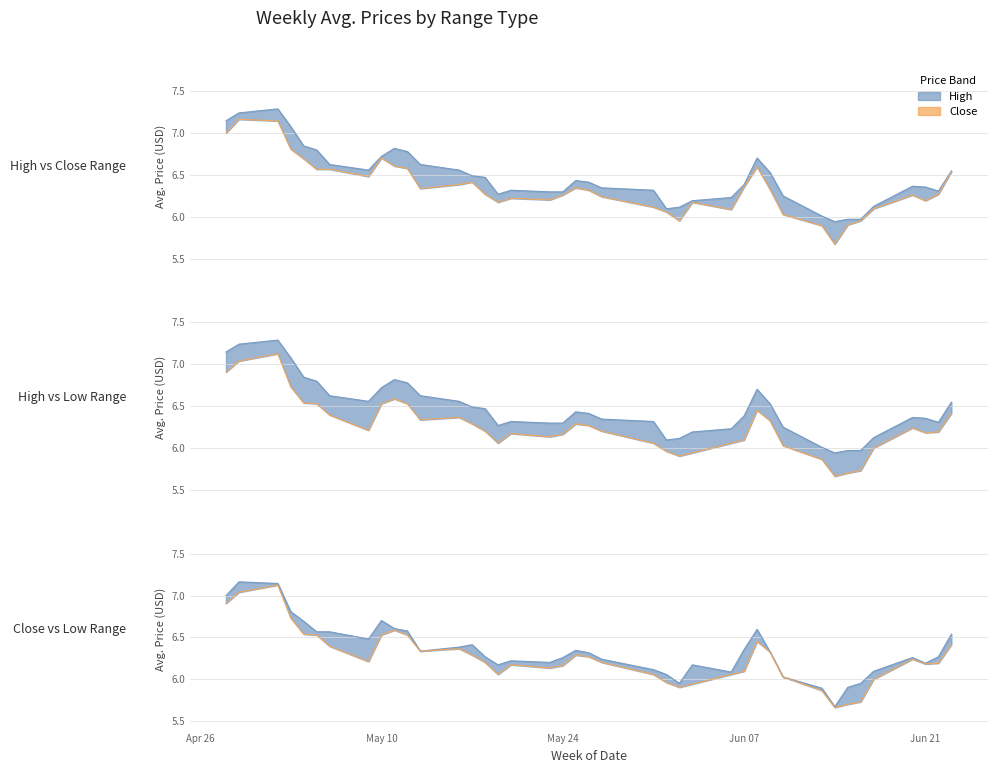

What is the value of the High point at the 34th from the left?

6.0